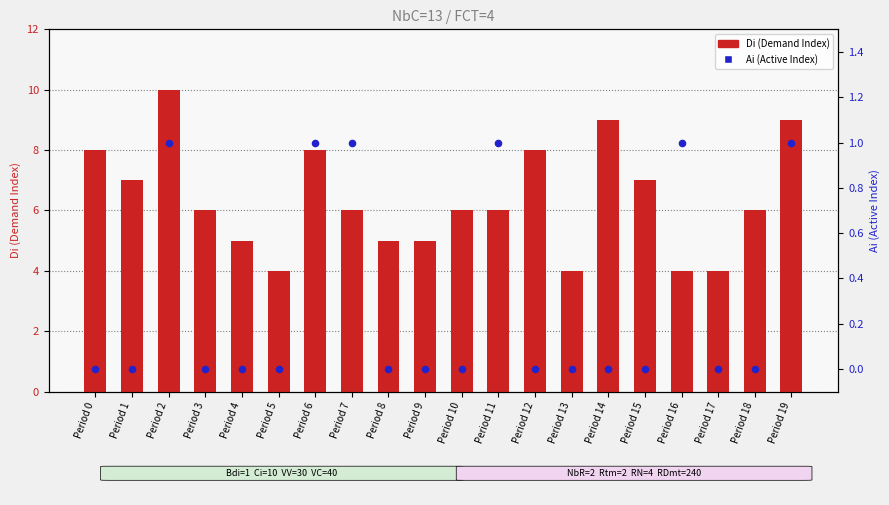

Which series reaches the maximum Y coordinate?

Di (Demand Index)